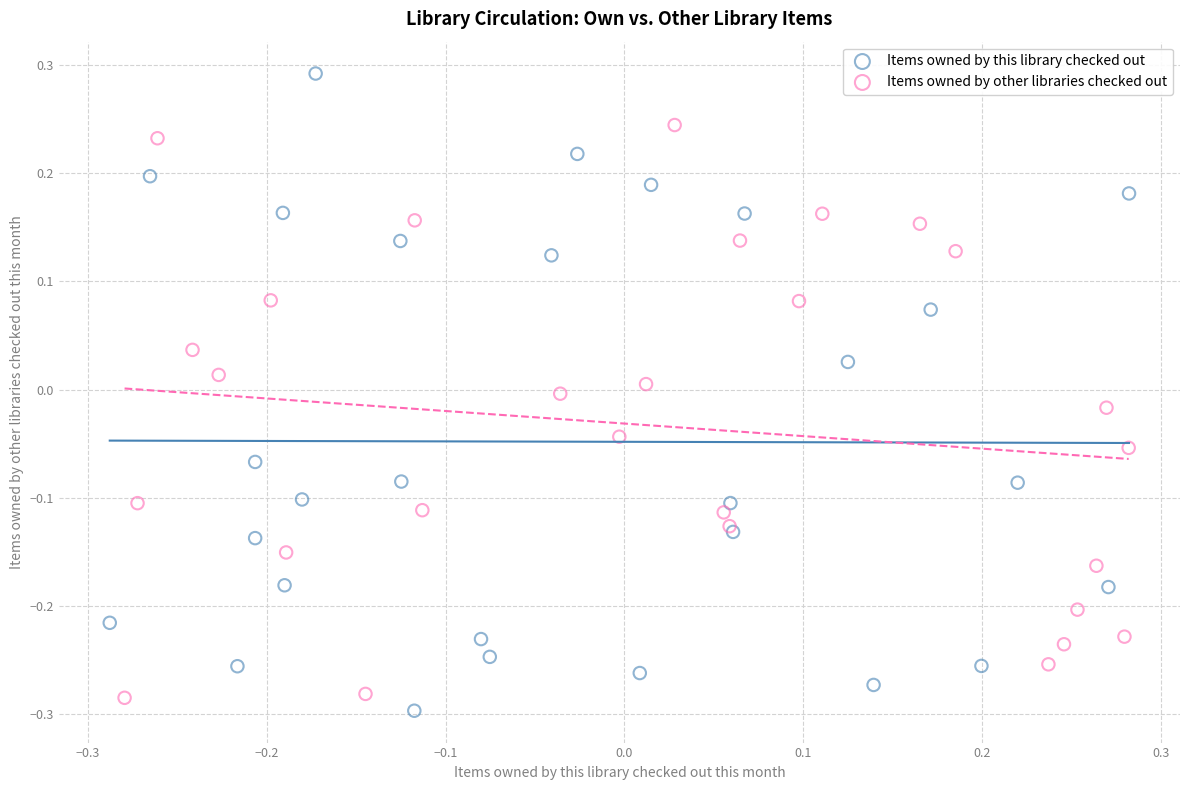

Which series has the largest Y range (max minus min)?

Items owned by this library checked out